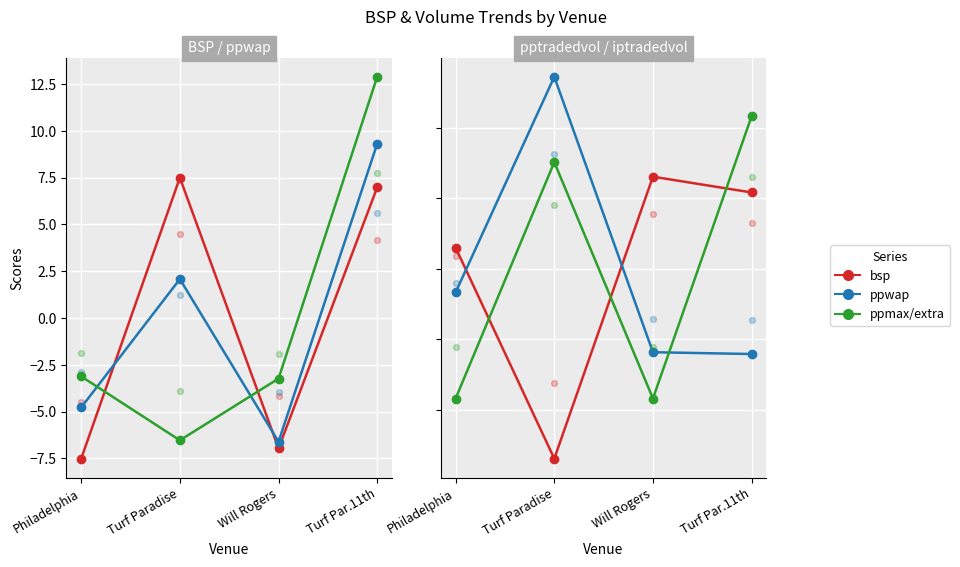

Is the value of Concentration 4 at Turf Par.11th greater than the value of Concentration 3 at Turf Par.11th?

Yes